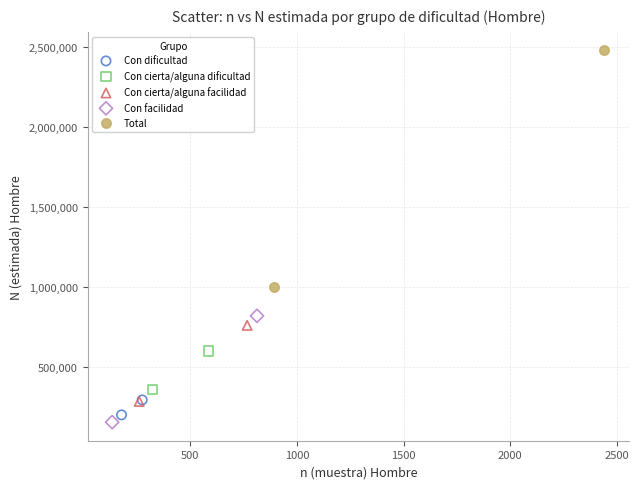

Which series contains the highest Y value?

Total